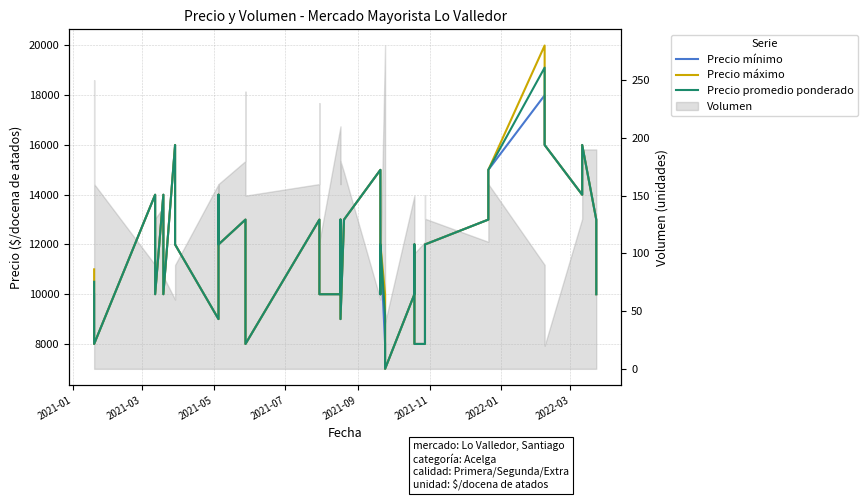

Is this an area chart (filled region under the line)?

No